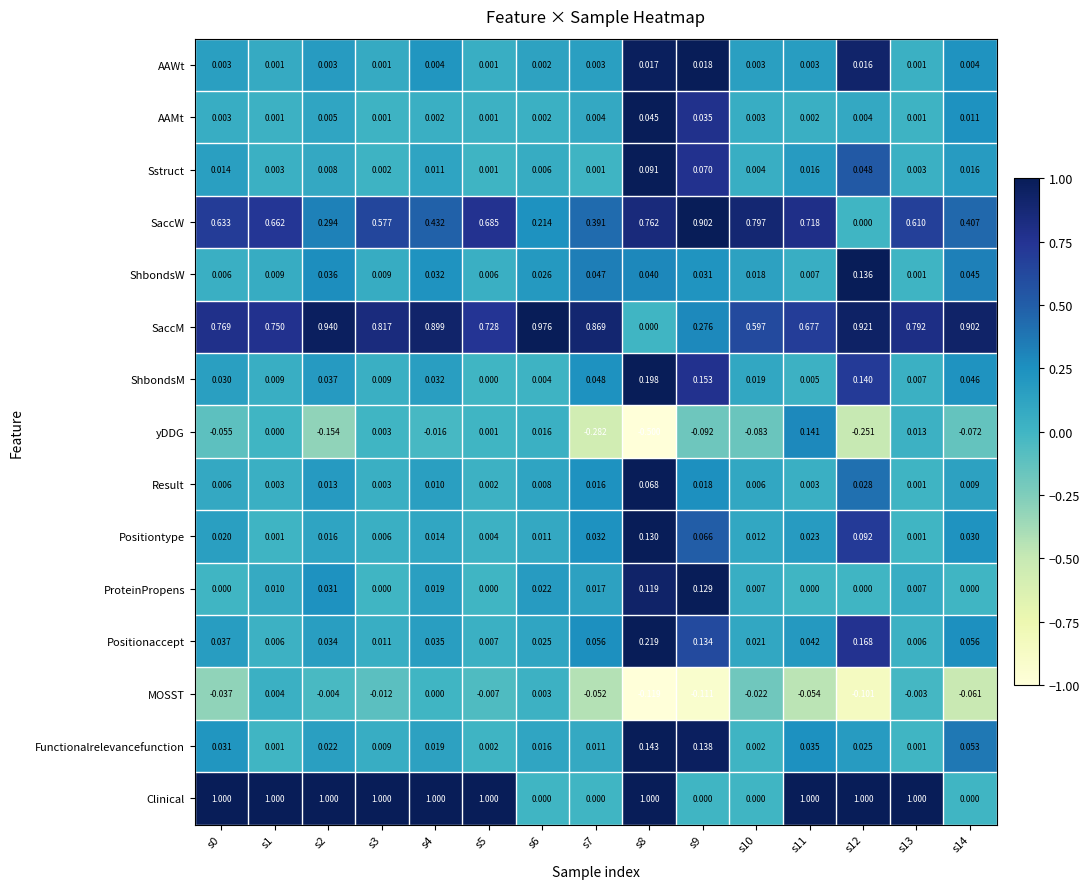

Which series has the widest spread of values?

Clinical